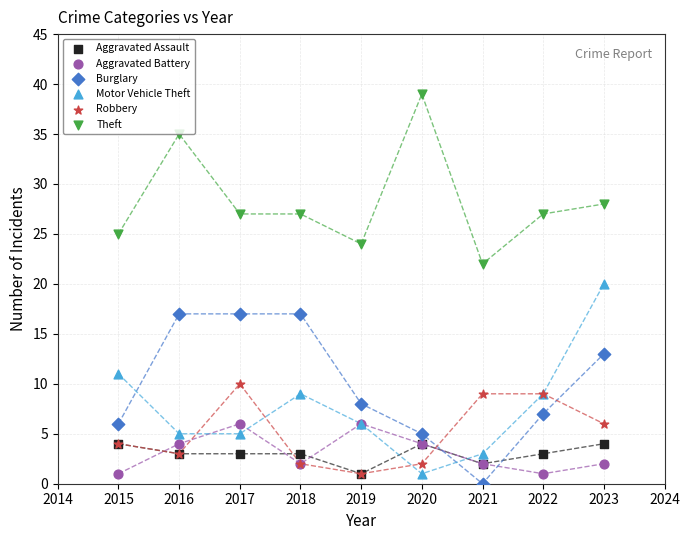

Which series contains the highest Y value?

Theft